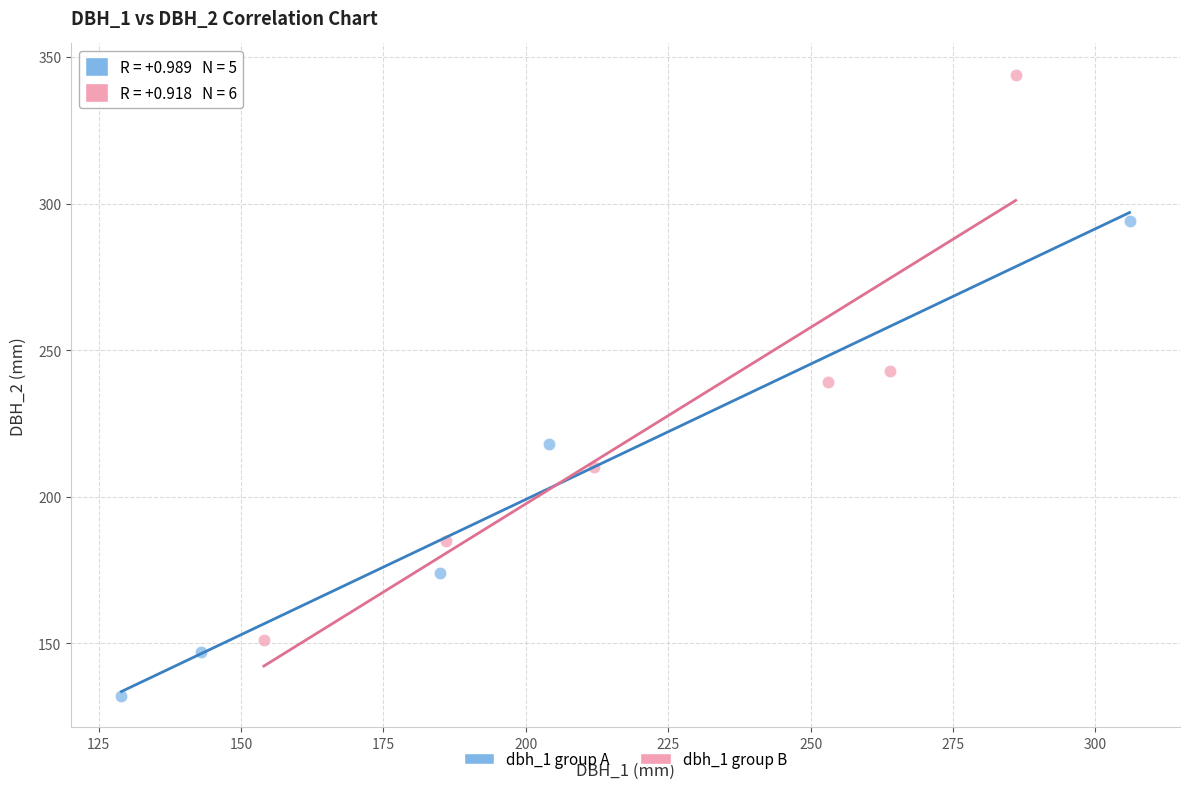

Which series reaches the maximum Y coordinate?

dbh_1 group B